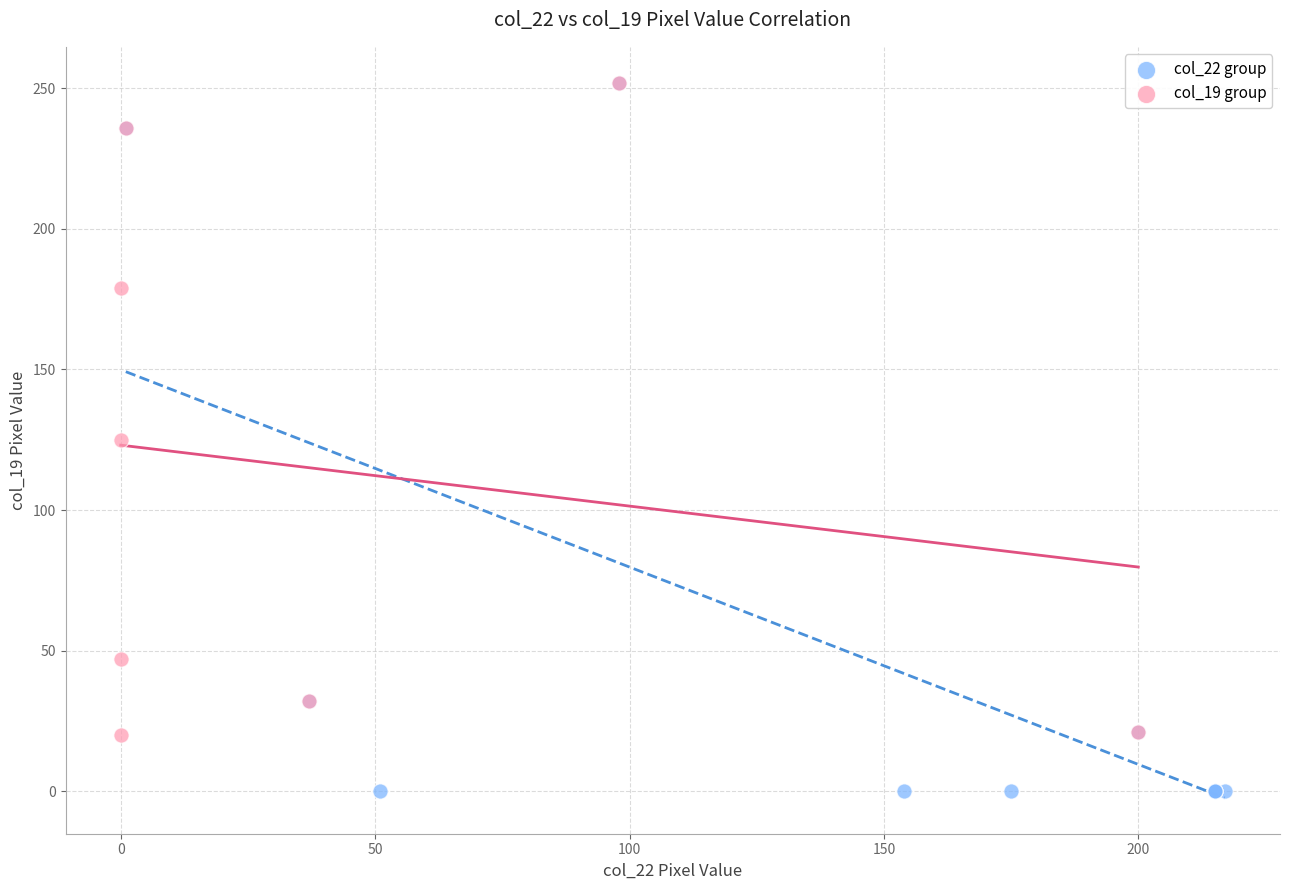

Which series has the largest Y range (max minus min)?

col_22 group